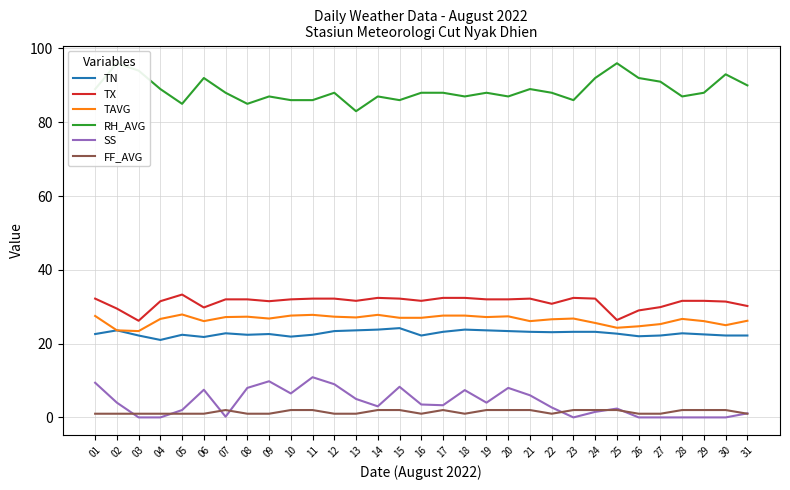

The value of SS at 31 is 1.1. True or false?

True